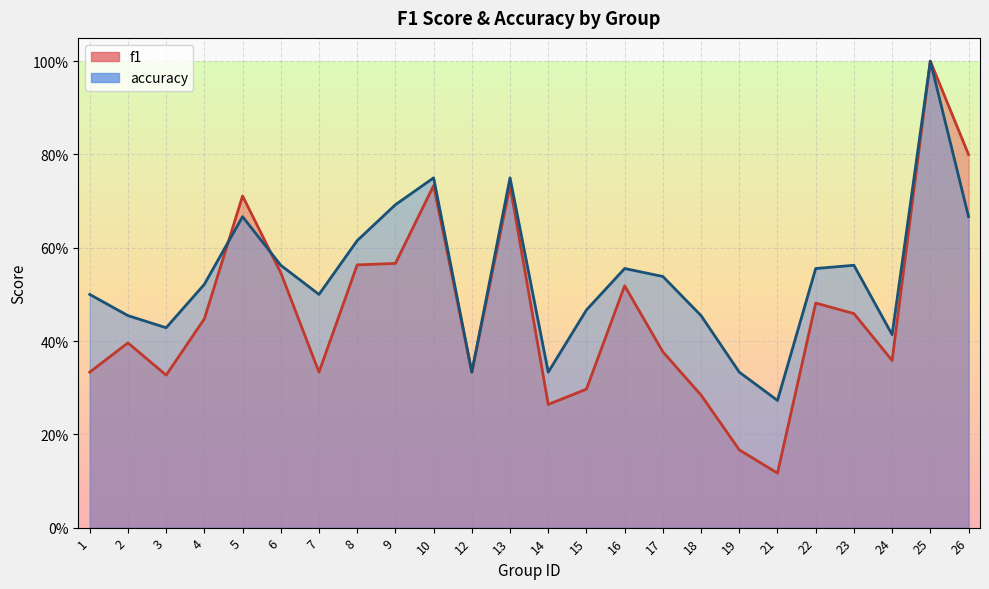

At which category is the sum across all series the highest?

25